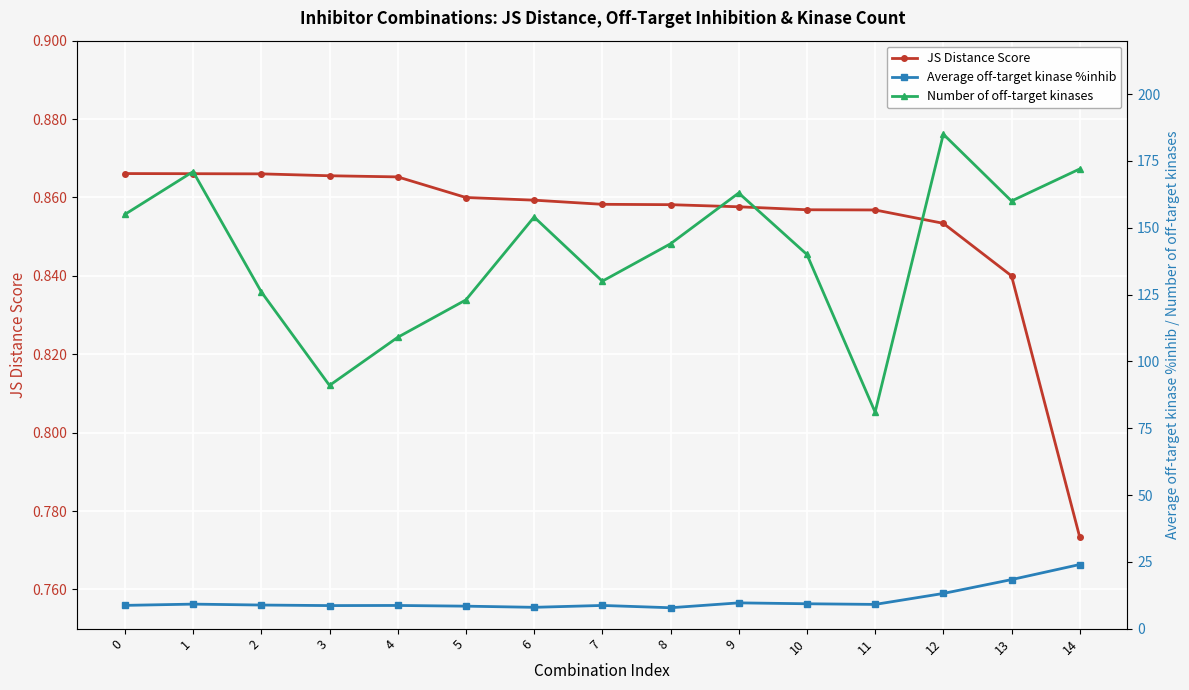

The value of Number of off-target kinases at 0 is 242.8. True or false?

False